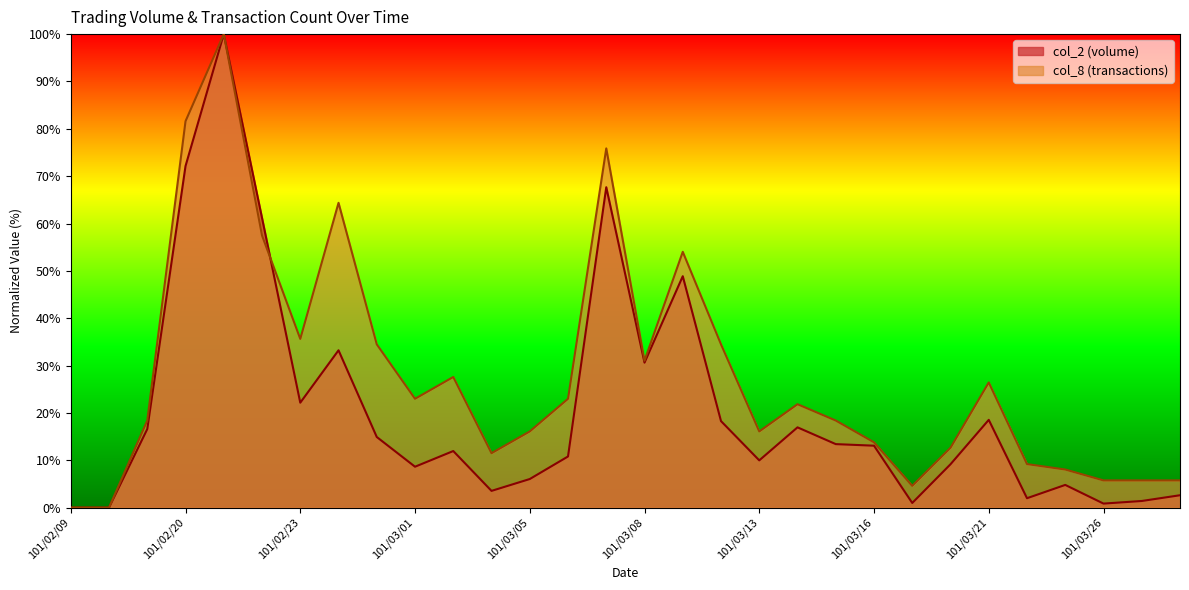

What is the label of the 26th point from the left?

101/03/22